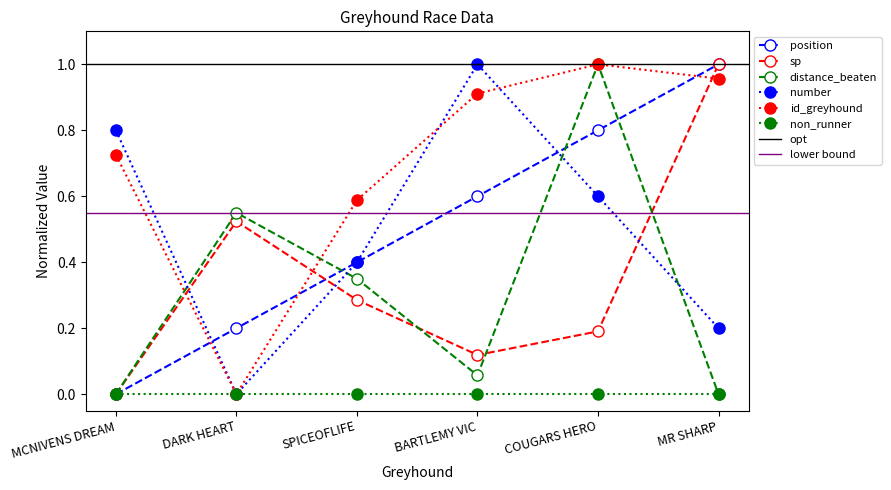

What is the sum of all sp values?

2.1